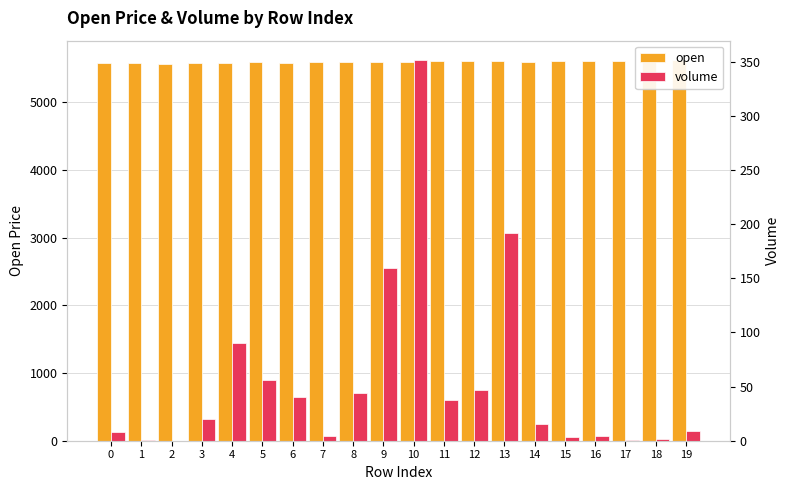

Which category has the lowest value across all series?

2